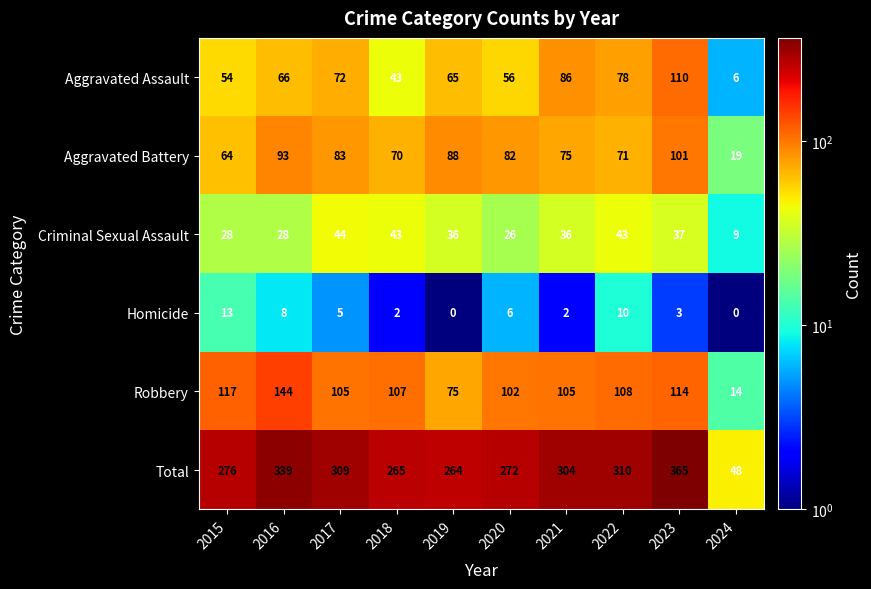

Which series changed the most between 2016 and 2019?

Total